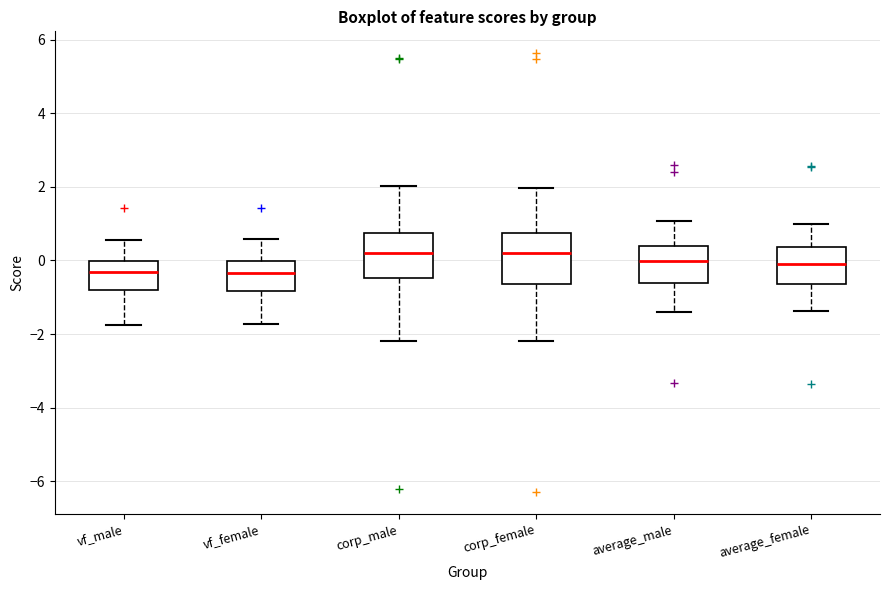

Where does the lower whisker of the box for corp_female end on the y-axis? The values are not printed on the chart, so give them approximately, as read against the axis.

-2.2